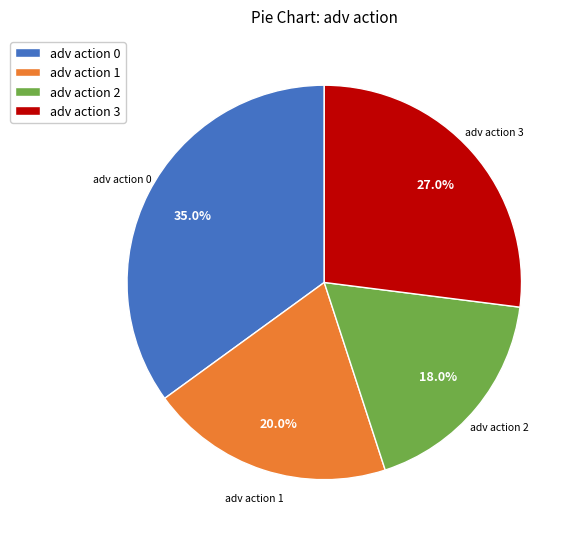

Which has a higher value, adv action 3 or adv action 1?

adv action 3